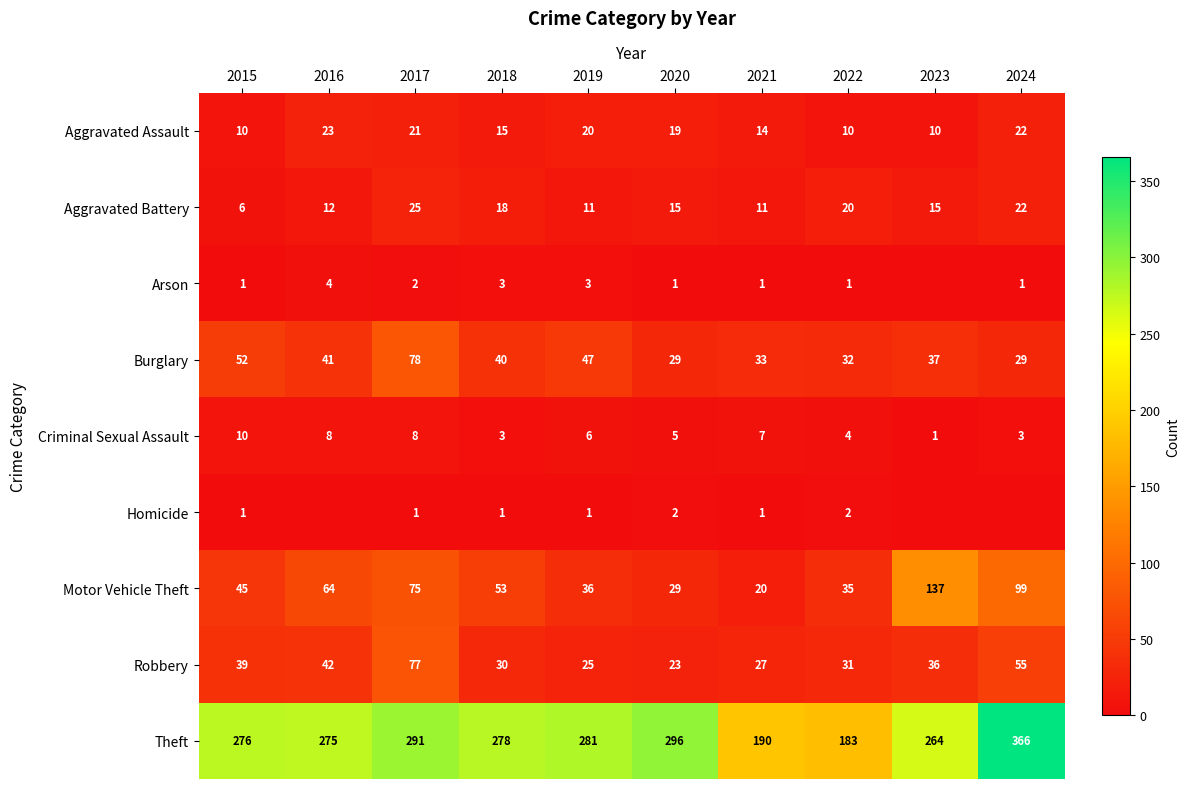

Between 2016 and 2019, which is larger?

2016